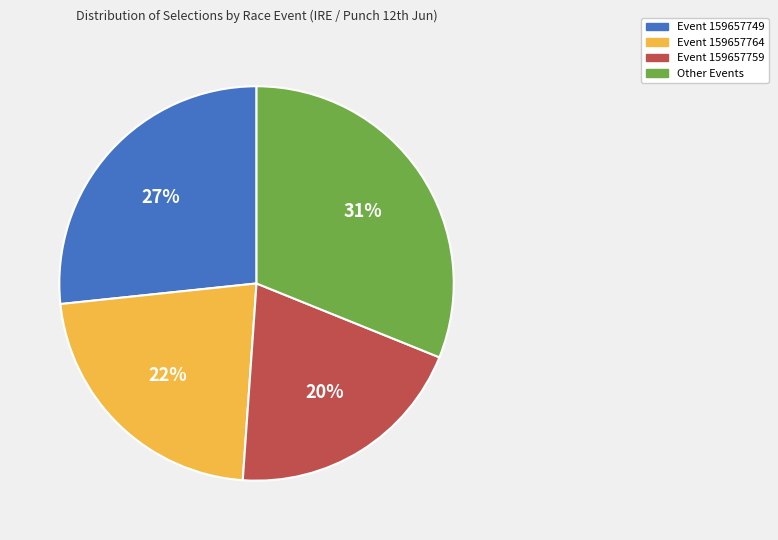

To the nearest percent, what is the average slice percentage?

25%